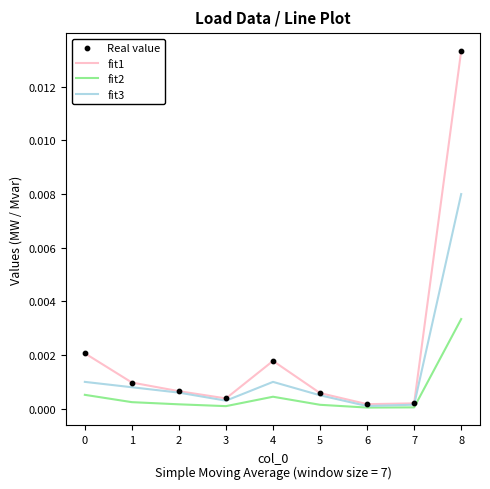

At which category is the sum across all series the highest?

8